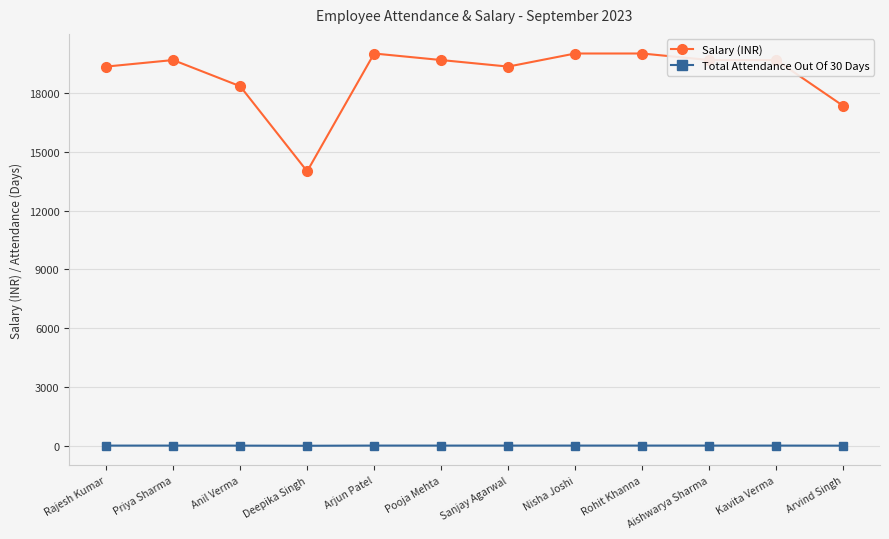

What is the difference between the maximum and minimum values in the Salary (INR) series?

6000.0